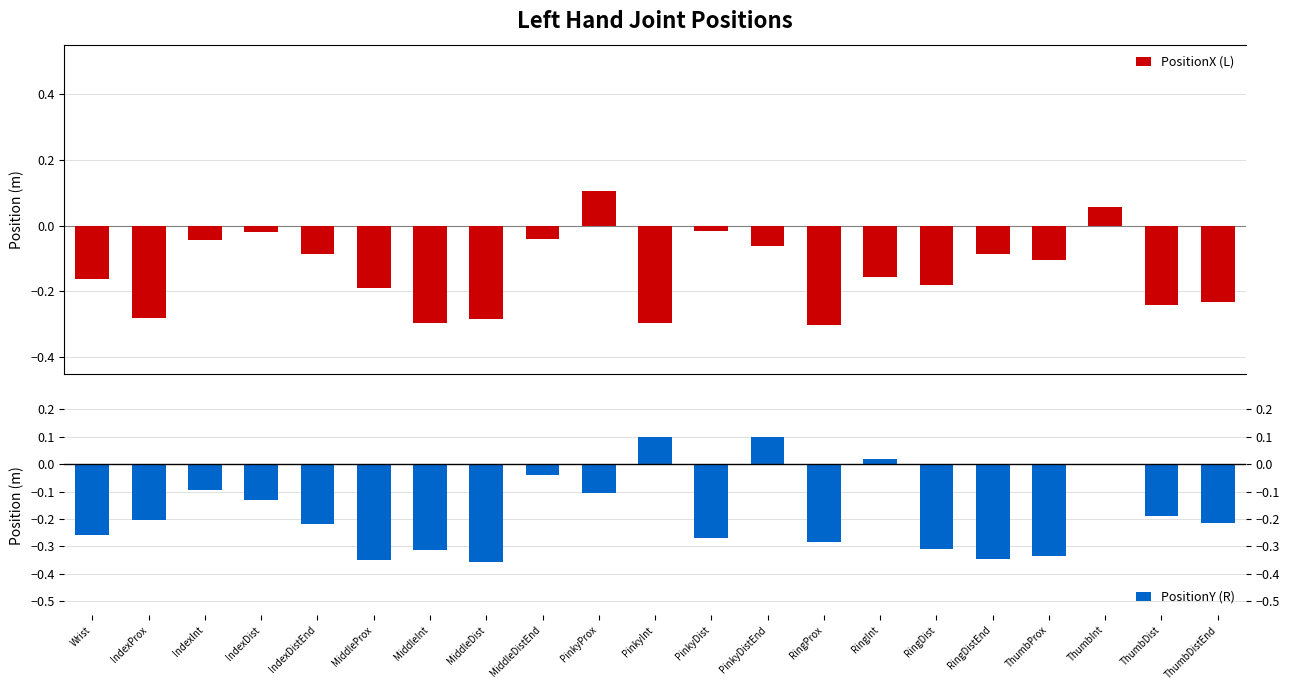

The PositionX (L) series shows -0.4 at MiddleDist. True or false?

False